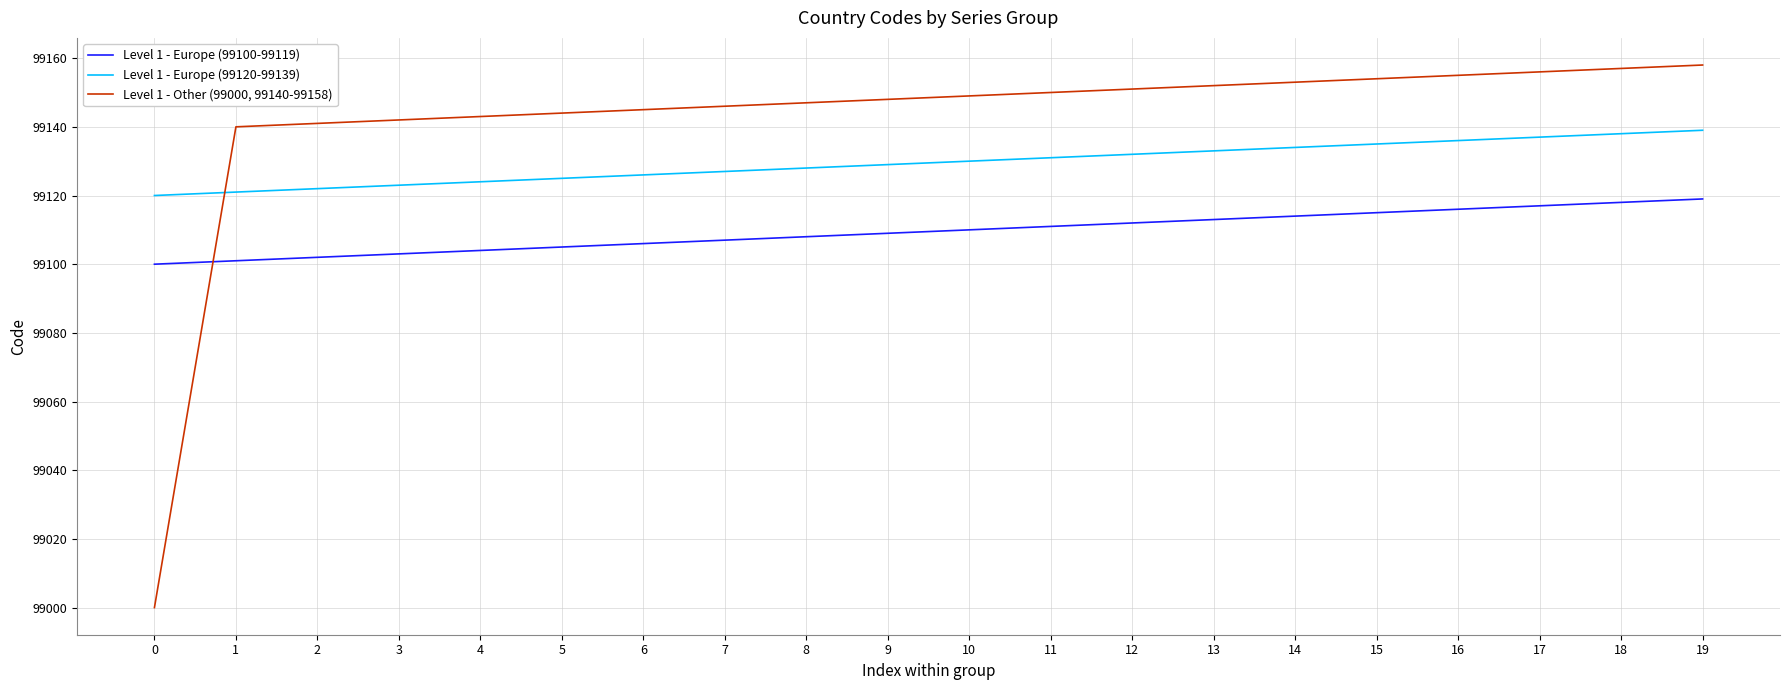

What is the total value across all series at 7?

297380